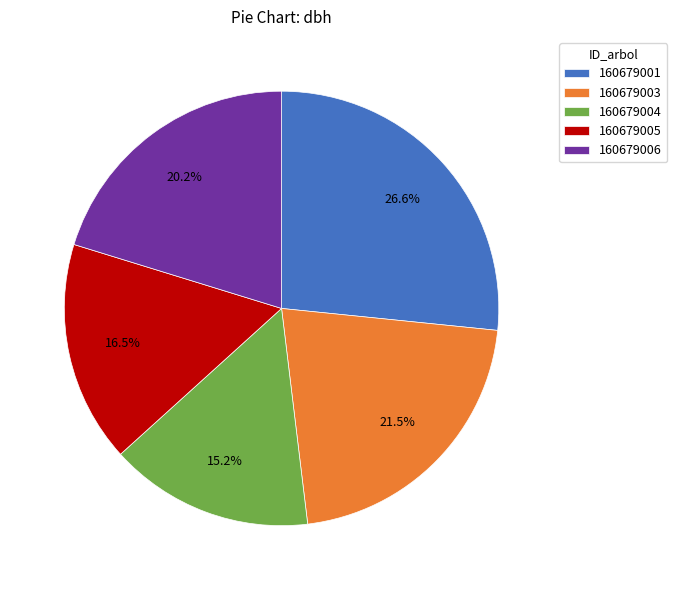

Rank the categories by value from lowest to highest.

160679004, 160679005, 160679006, 160679003, 160679001